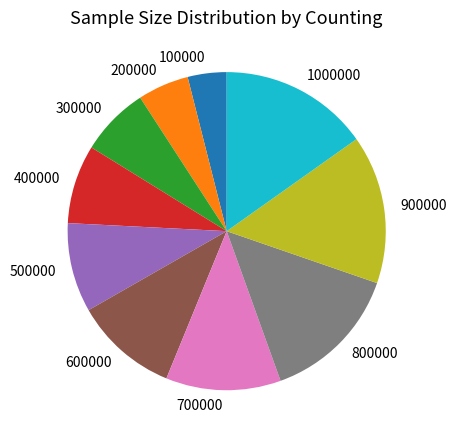

Which has a higher value, 300000 or 1000000?

1000000